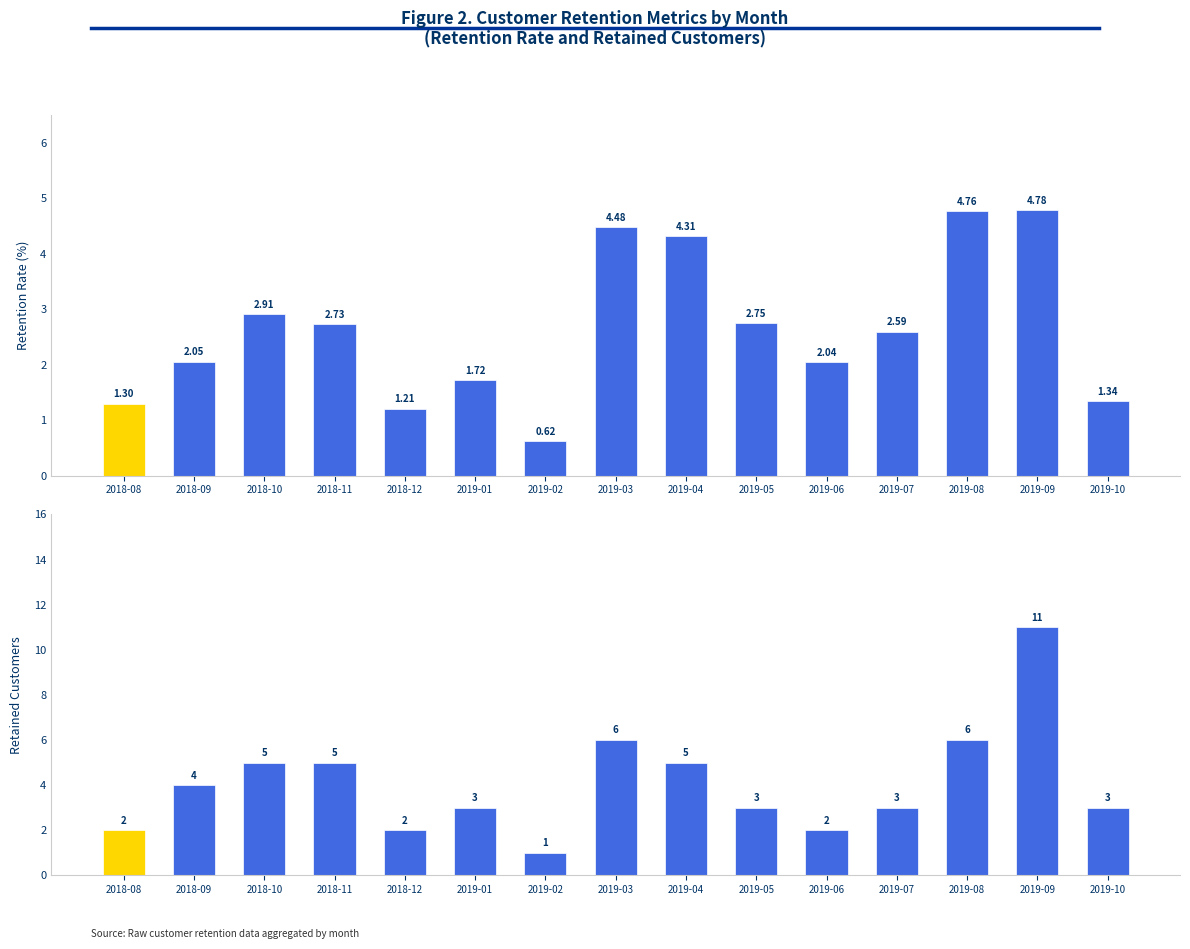

What position from the left is 2018-12?

5